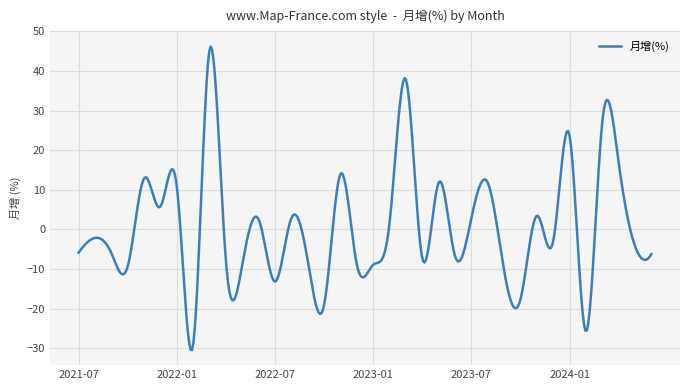

Count the number of categories in the chart.

400